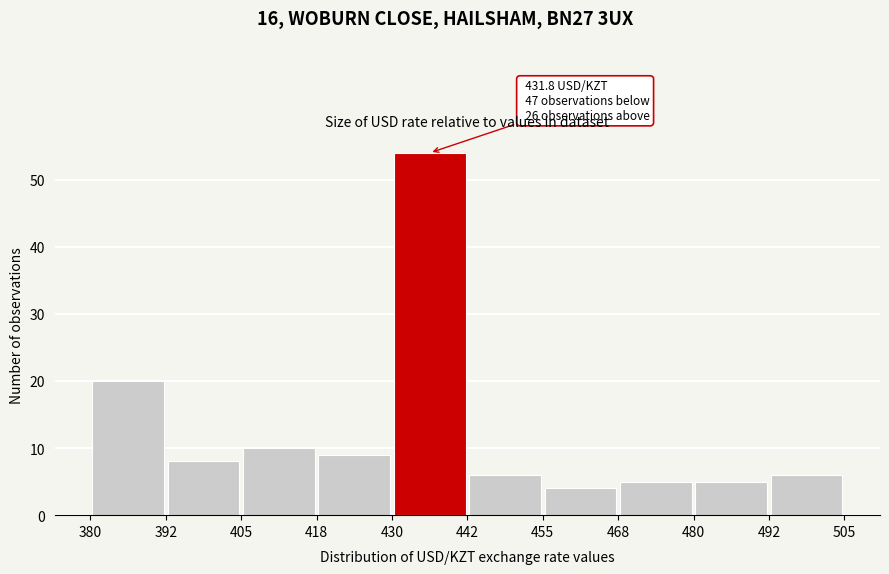

Which range on the x-axis has the tallest bar?

430 to 442